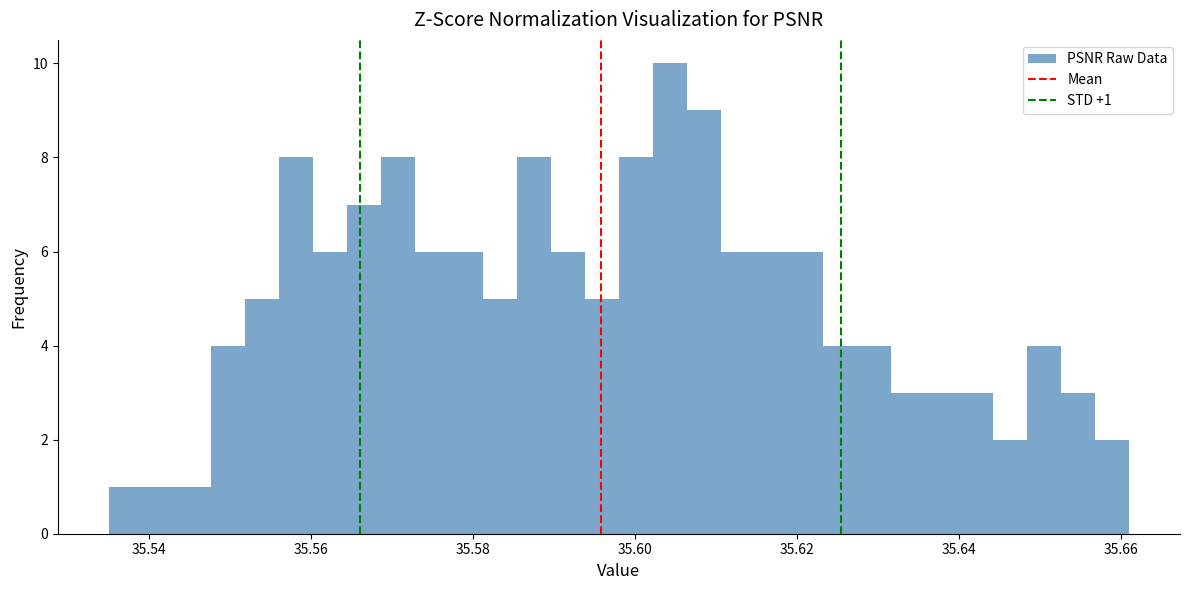

Read against the x-axis, roughly where is the centre of the tallest bar?

35.604